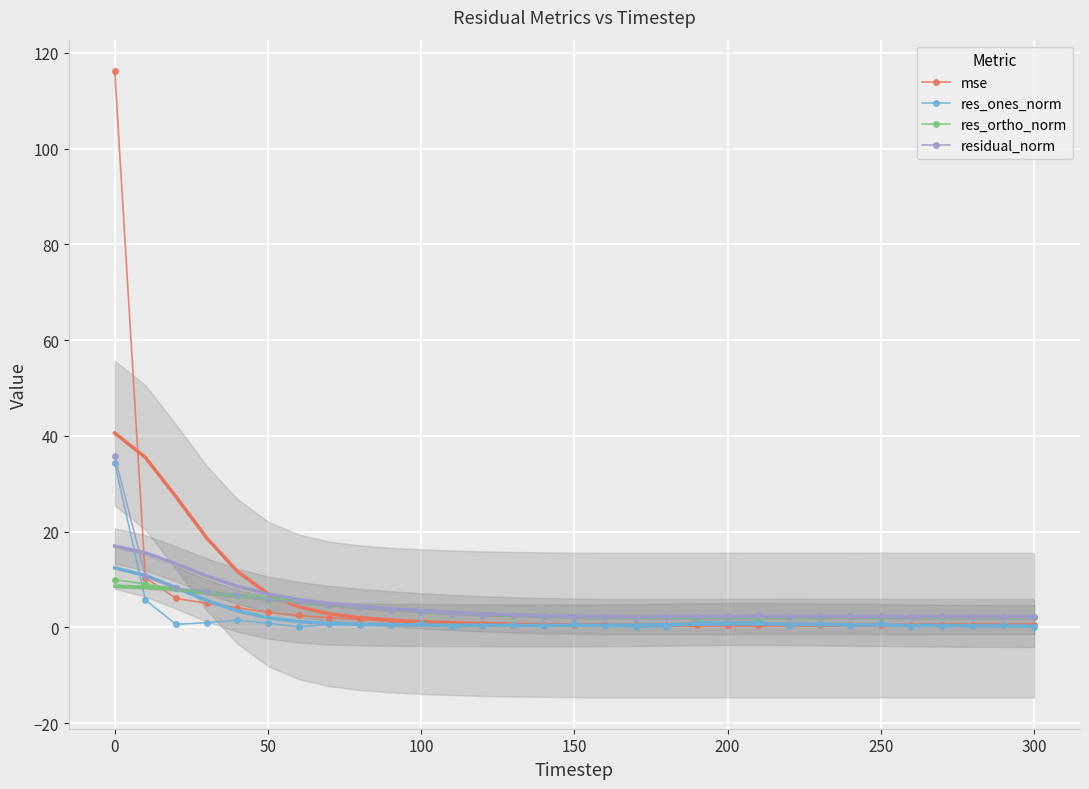

Which series has the widest spread of values?

mse